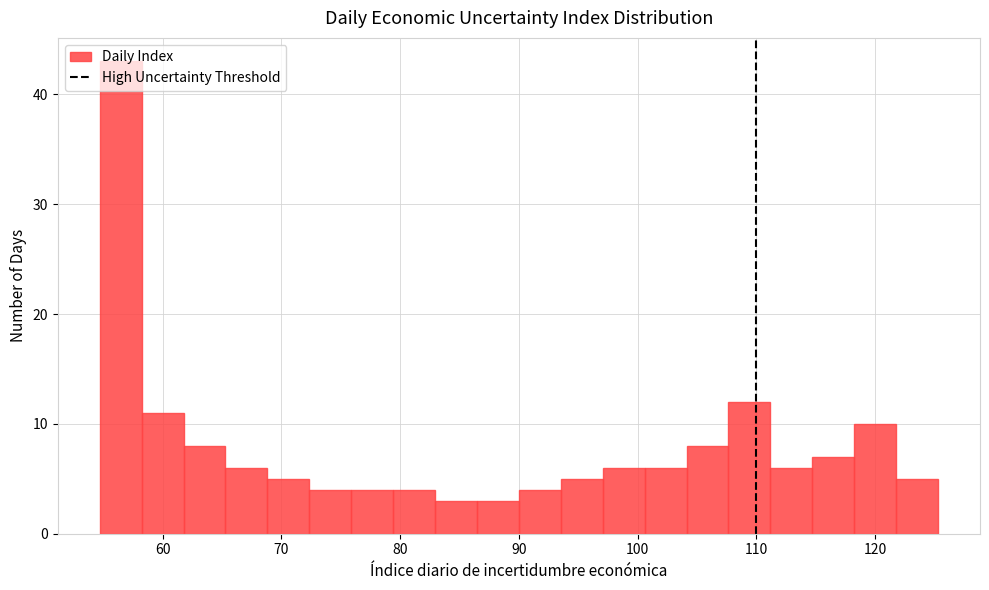

Around what value on the x-axis is the tallest bar? Give the approximate position of its centre, as read against the axis.

56